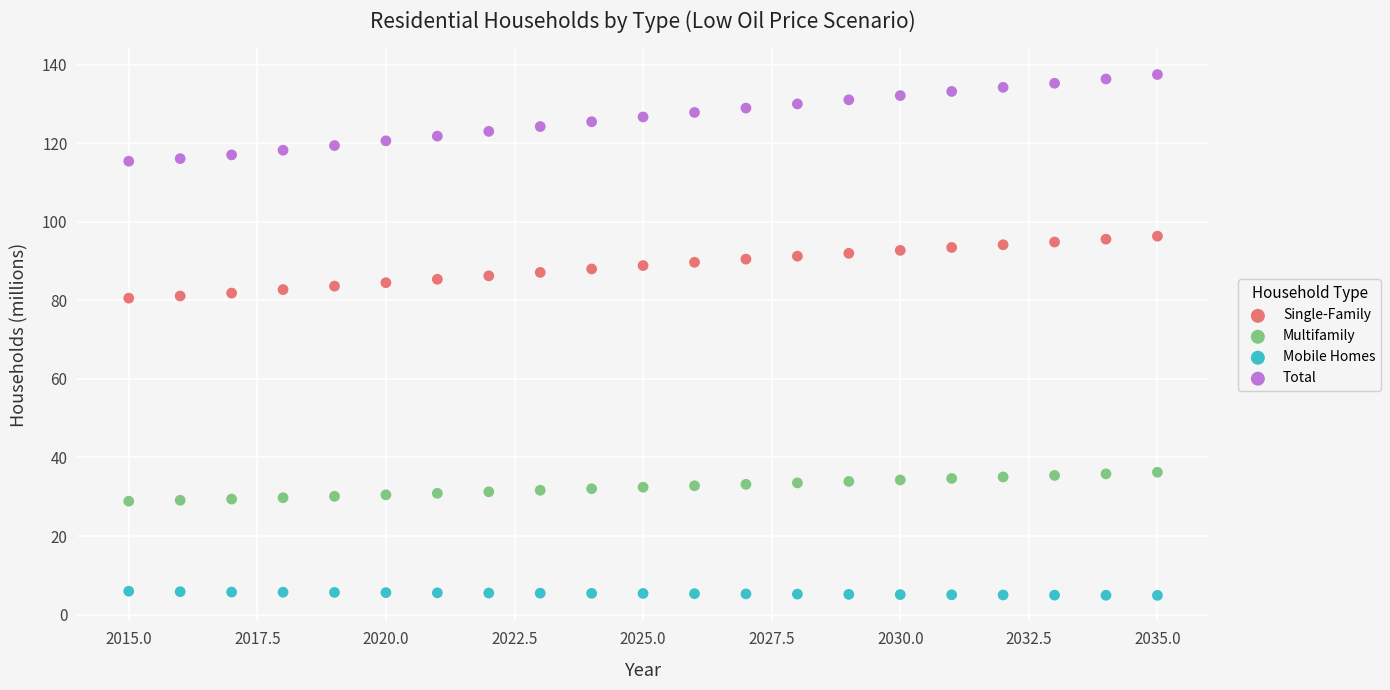

Across all data points, what is the range of Y values (max minus min)?

132.5